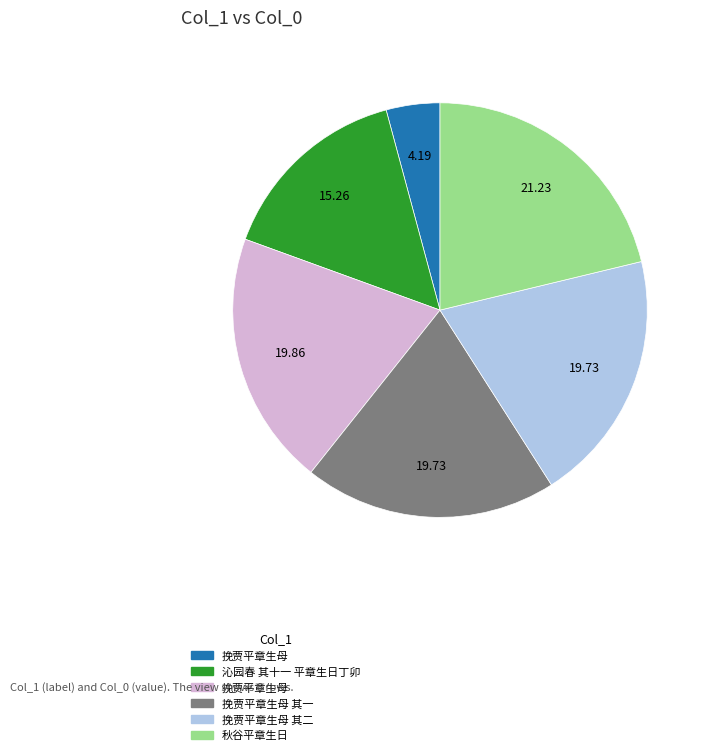

Is there any slice that represents more than half of the pie?

No